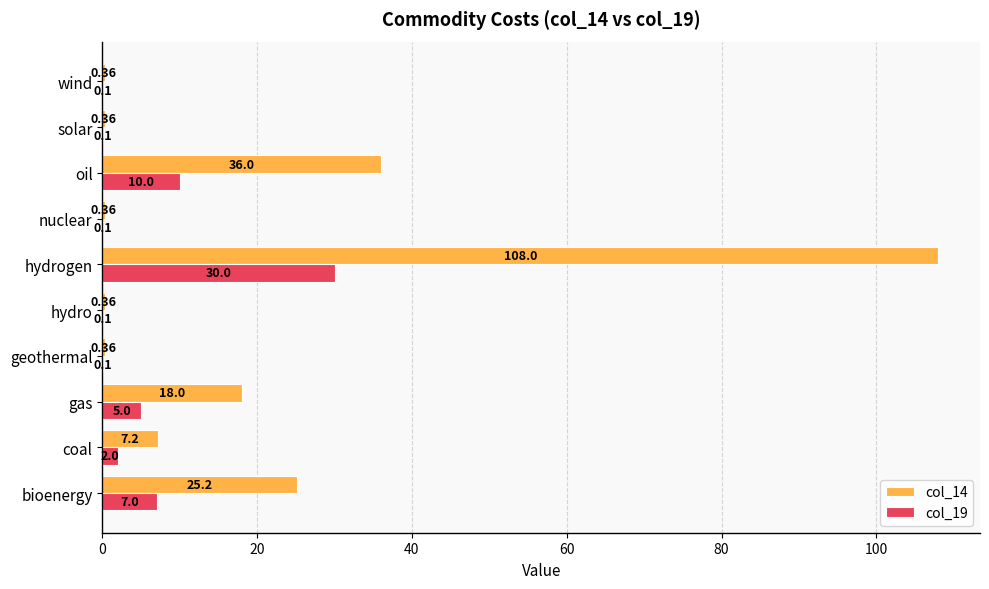

What is the sum of the col_19 values at gas and nuclear?

5.1